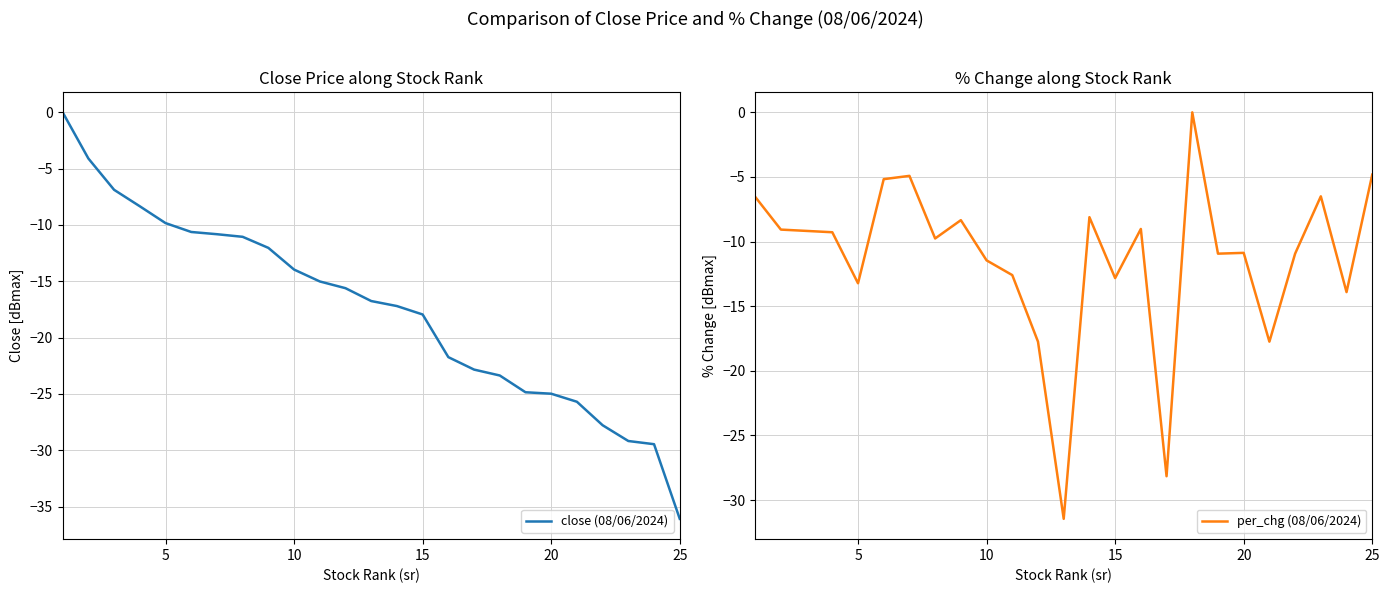

Reading left to right, transcribe all the data shown in this chart.

close (08/06/2024): 0.0	-4.1	-6.9	-8.3	-9.8	-10.6	-10.8	-11.0	-12.0	-14.0	-15.0	-15.6	-16.8	-17.2	-17.9	-21.7	-22.8	-23.4	-24.8	-25.0	-25.7	-27.8	-29.2	-29.5	-36.1
per_chg (08/06/2024): -6.5	-9.1	-9.2	-9.3	-13.2	-5.2	-4.9	-9.8	-8.3	-11.5	-12.6	-17.7	-31.5	-8.1	-12.8	-9.0	-28.2	0.0	-10.9	-10.9	-17.7	-10.9	-6.5	-13.9	-4.8